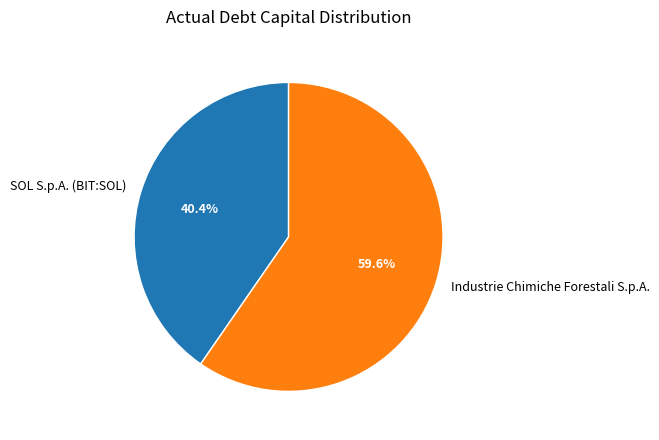

To the nearest percent, what is the difference between the Industrie Chimiche Forestali S.p.A. and SOL S.p.A. (BIT:SOL) slice percentages?

19%